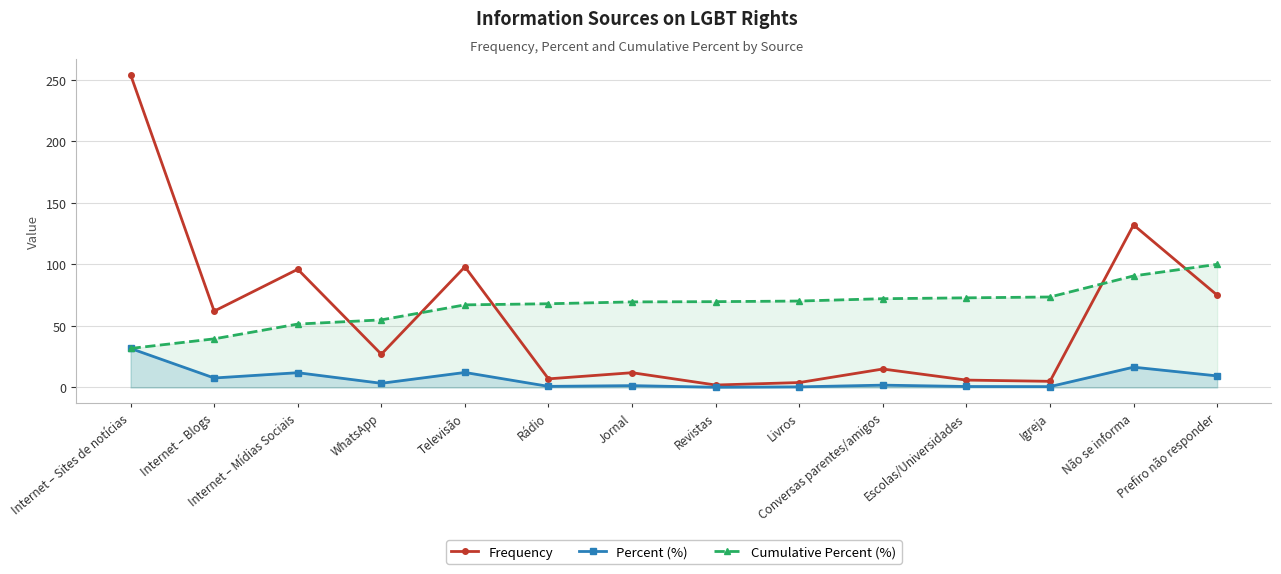

Rank the categories by Percent (%) value from lowest to highest.

Revistas, Livros, Igreja, Escolas/Universidades, Rádio, Jornal, Conversas parentes/amigos, WhatsApp, Internet – Blogs, Prefiro não responder, Internet – Mídias Sociais, Televisão, Não se informa, Internet – Sites de notícias